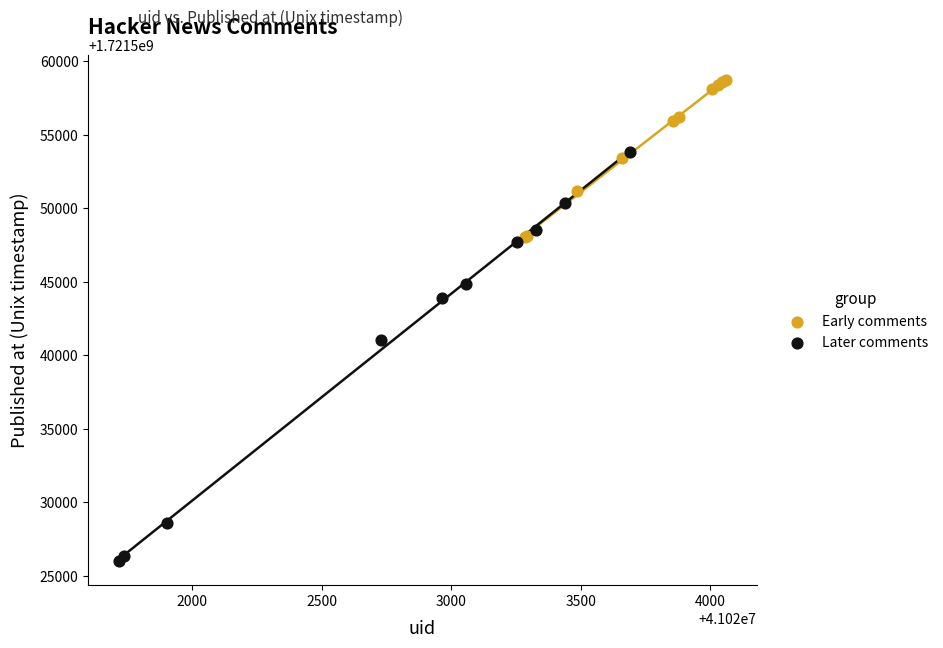

Which series contains the highest Y value?

Early comments